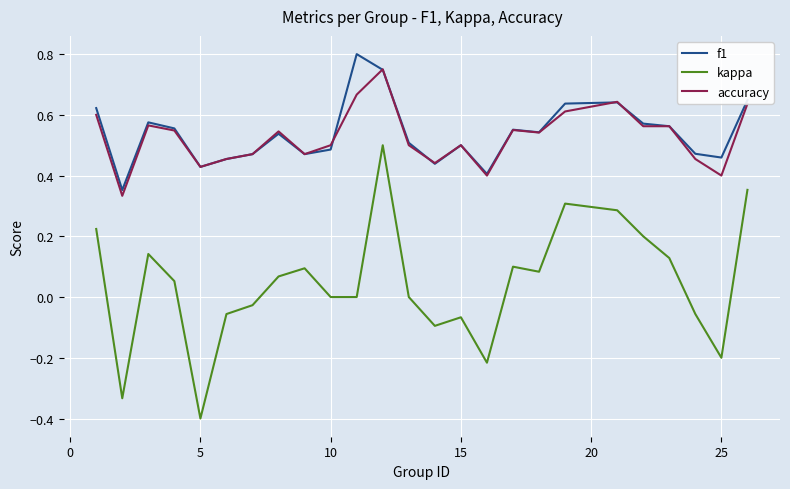

True or false: f1 and kappa intersect in this chart.

False